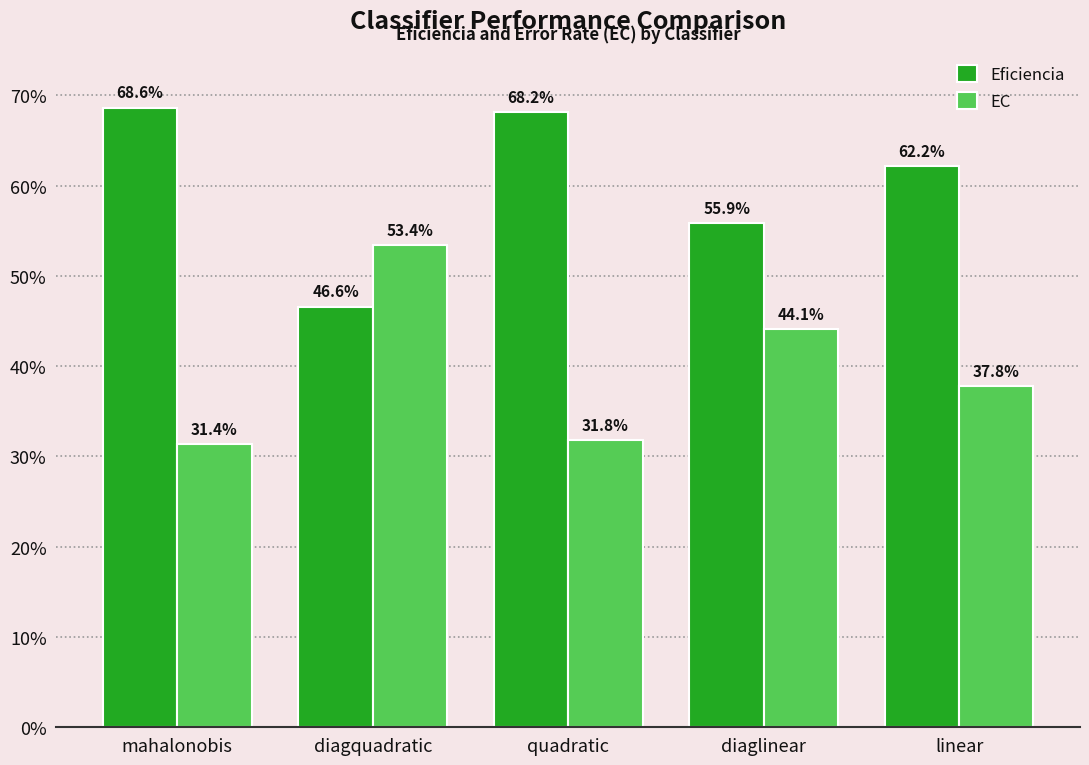

What is the maximum value shown in the chart?

0.7